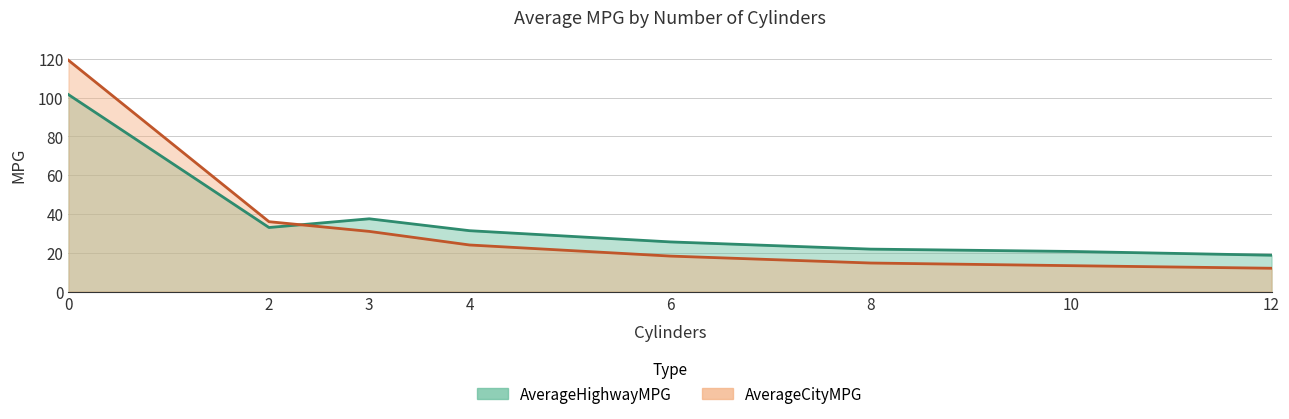

What is the value of the AverageCityMPG point at the 6th from the left?

14.7